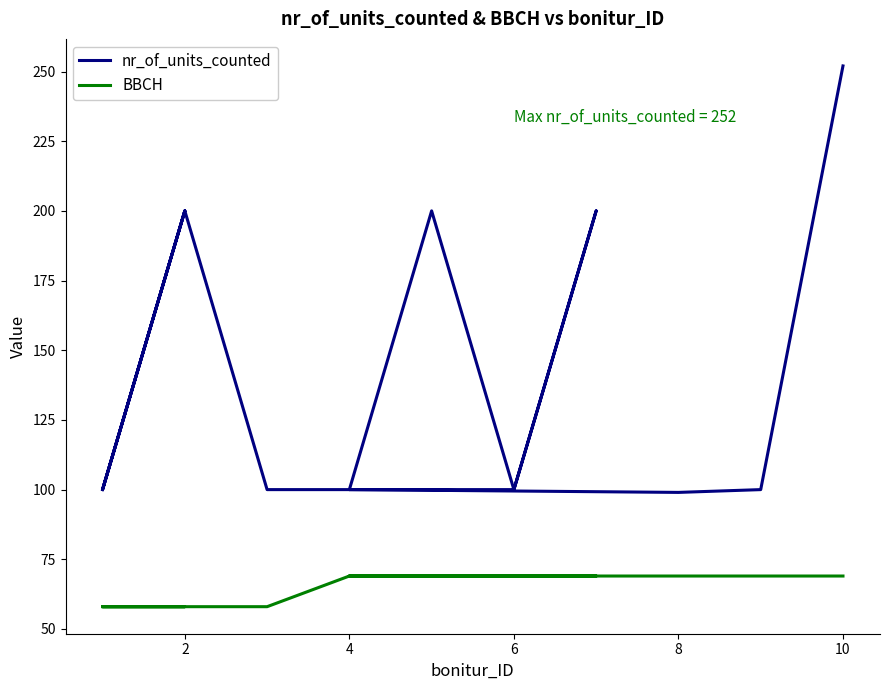

Which series has the widest spread of values?

nr_of_units_counted